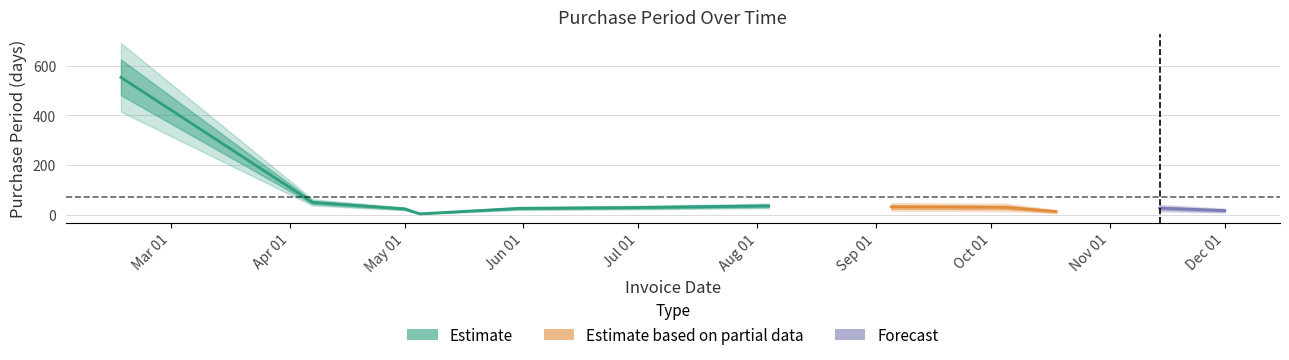

What is the difference between the values at 2017-11-14 and 2017-05-01?

3